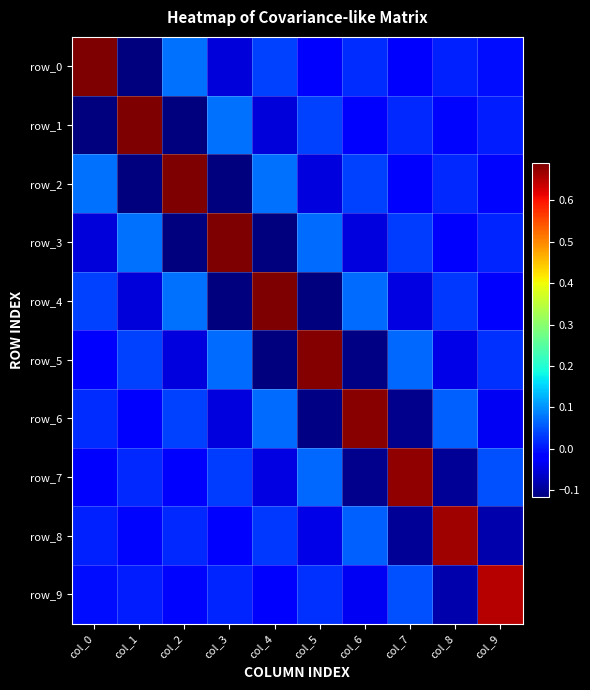

Reading left to right, what are all the values shown in this chart?

row_0: 0.7	-0.1	0.1	-0.1	0.0	-0.0	0.0	-0.0	0.0	-0.0
row_1: -0.1	0.7	-0.1	0.1	-0.1	0.0	-0.0	0.0	-0.0	0.0
row_2: 0.1	-0.1	0.7	-0.1	0.1	-0.1	0.0	-0.0	0.0	-0.0
row_3: -0.1	0.1	-0.1	0.7	-0.1	0.1	-0.0	0.0	-0.0	0.0
row_4: 0.0	-0.1	0.1	-0.1	0.7	-0.1	0.1	-0.0	0.0	-0.0
row_5: -0.0	0.0	-0.1	0.1	-0.1	0.7	-0.1	0.1	-0.0	0.0
row_6: 0.0	-0.0	0.0	-0.0	0.1	-0.1	0.7	-0.1	0.1	-0.0
row_7: -0.0	0.0	-0.0	0.0	-0.0	0.1	-0.1	0.7	-0.1	0.0
row_8: 0.0	-0.0	0.0	-0.0	0.0	-0.0	0.1	-0.1	0.7	-0.1
row_9: -0.0	0.0	-0.0	0.0	-0.0	0.0	-0.0	0.0	-0.1	0.6